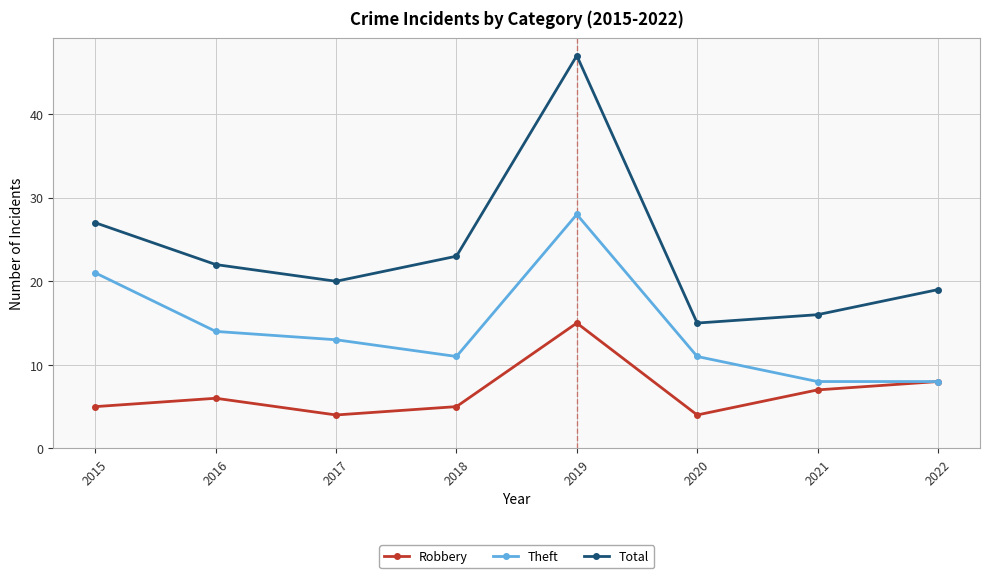

Rank the series by their maximum value, from lowest to highest.

Robbery, Theft, Total